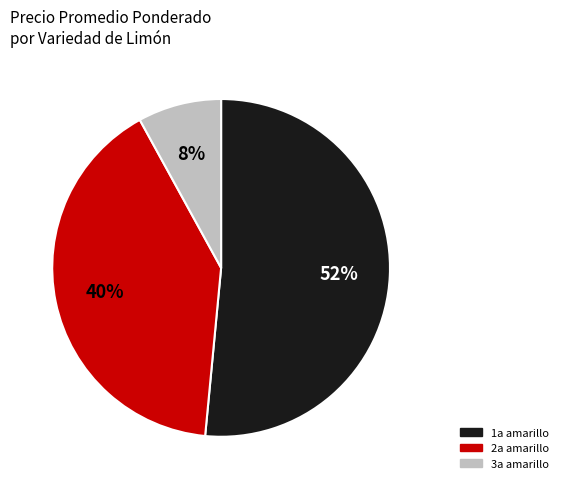

Do 2a amarillo and 3a amarillo together represent more than half of the pie?

No